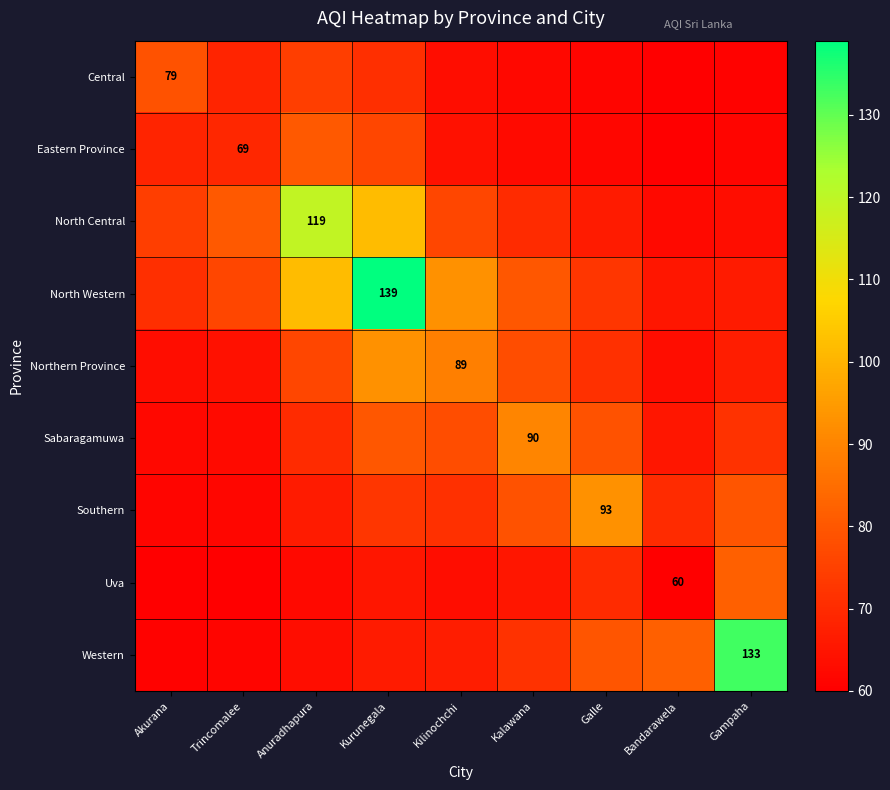

At which label is Northern Province closest to 77?

Anuradhapura